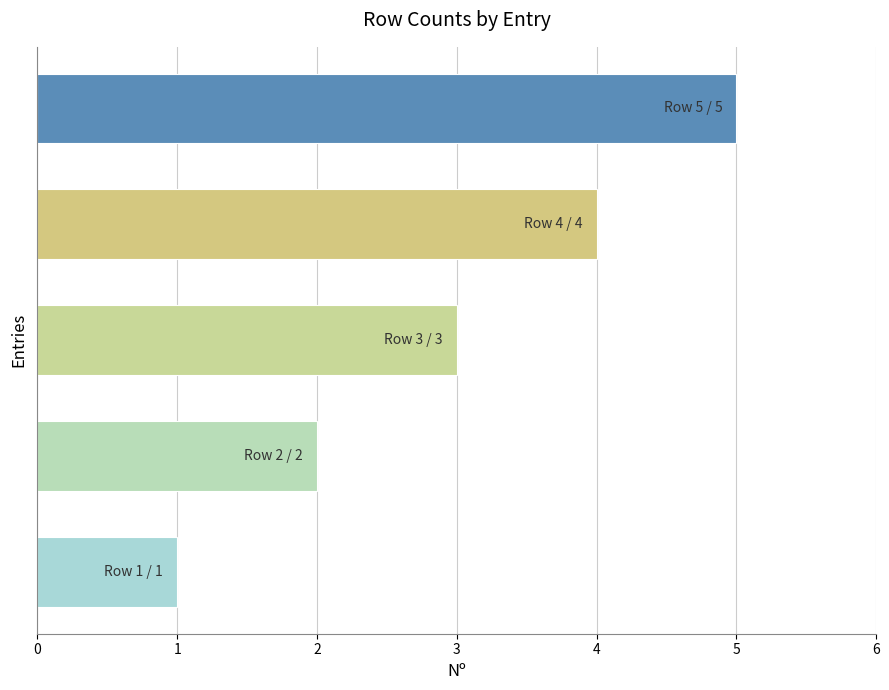

How many data points does each series have?

5